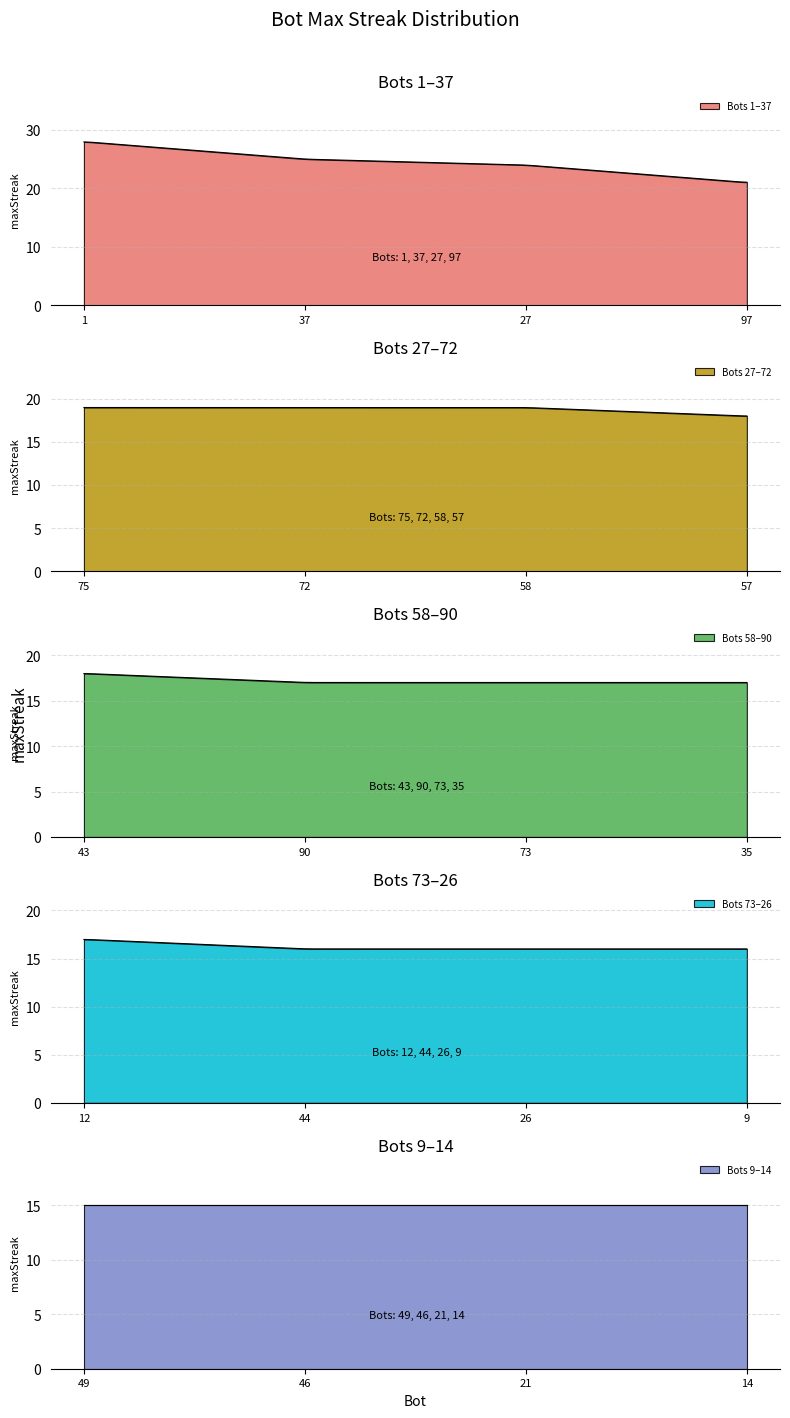

Is it true that the value at 57 is 18?

True